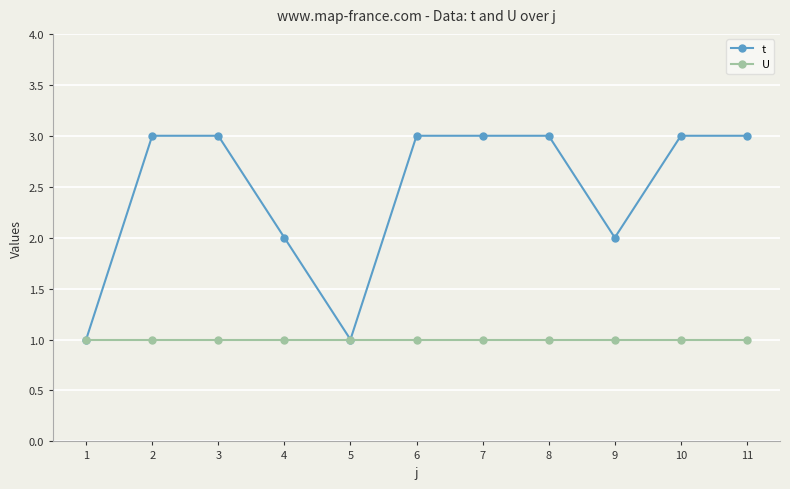

What are all the series names shown in the legend?

t, U